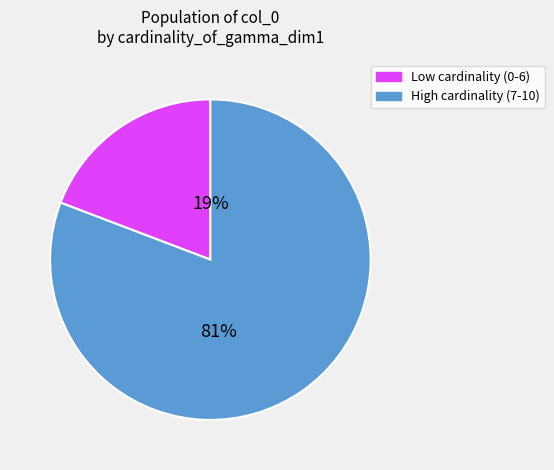

Is the sum of Low cardinality (0-6) and High cardinality (7-10) greater than half?

Yes